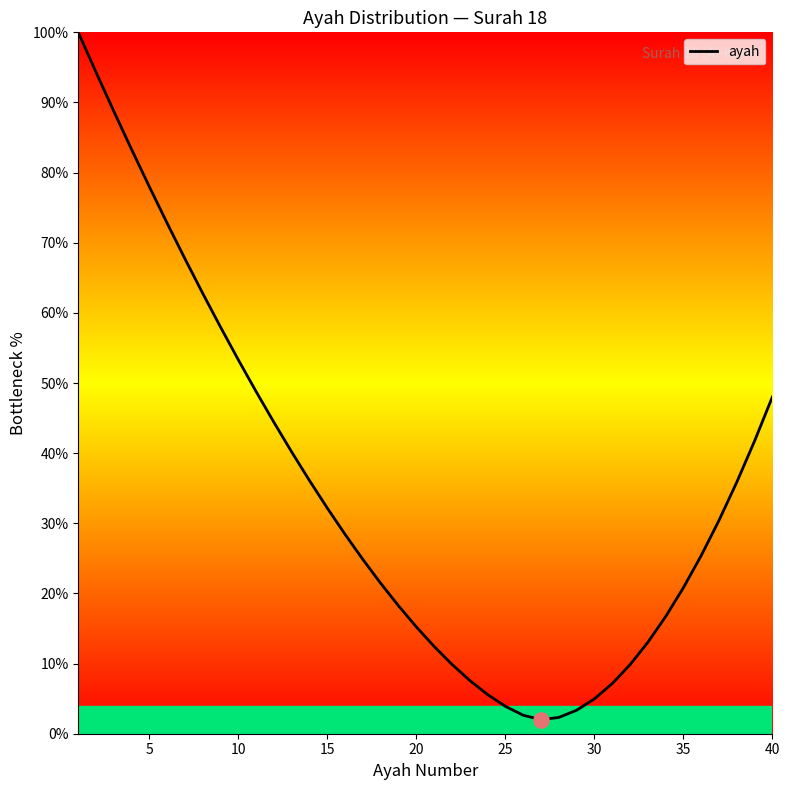

What is the greatest value displayed?

100.0